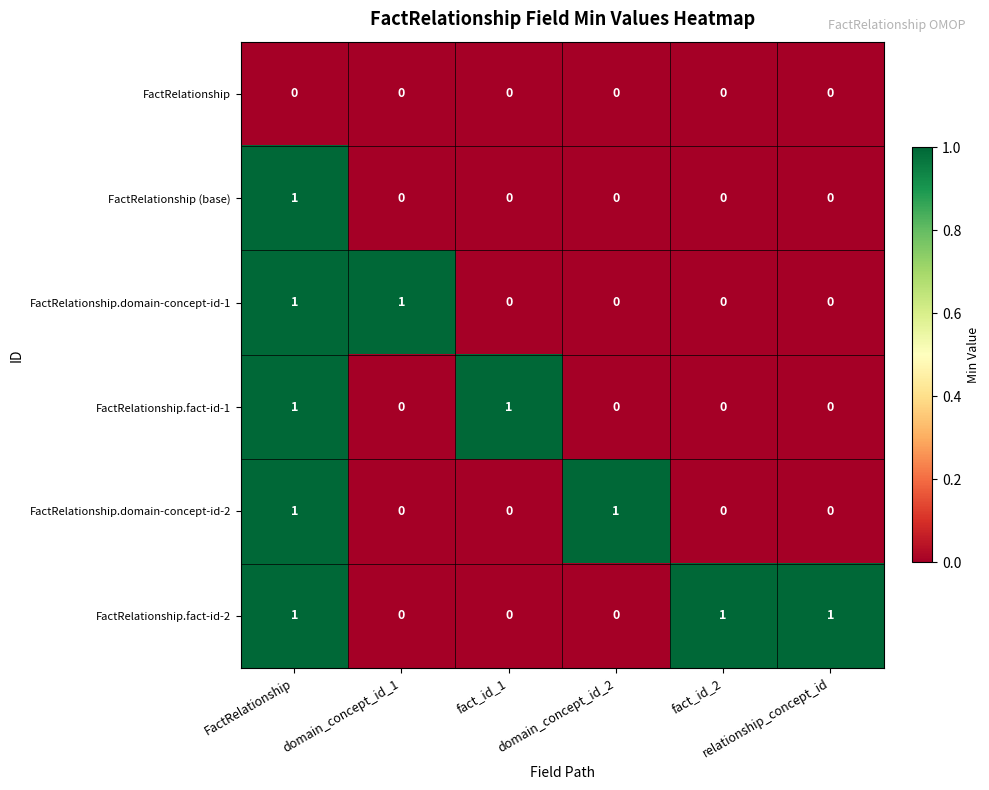

At how many categories does at least one series exceed 0?

6